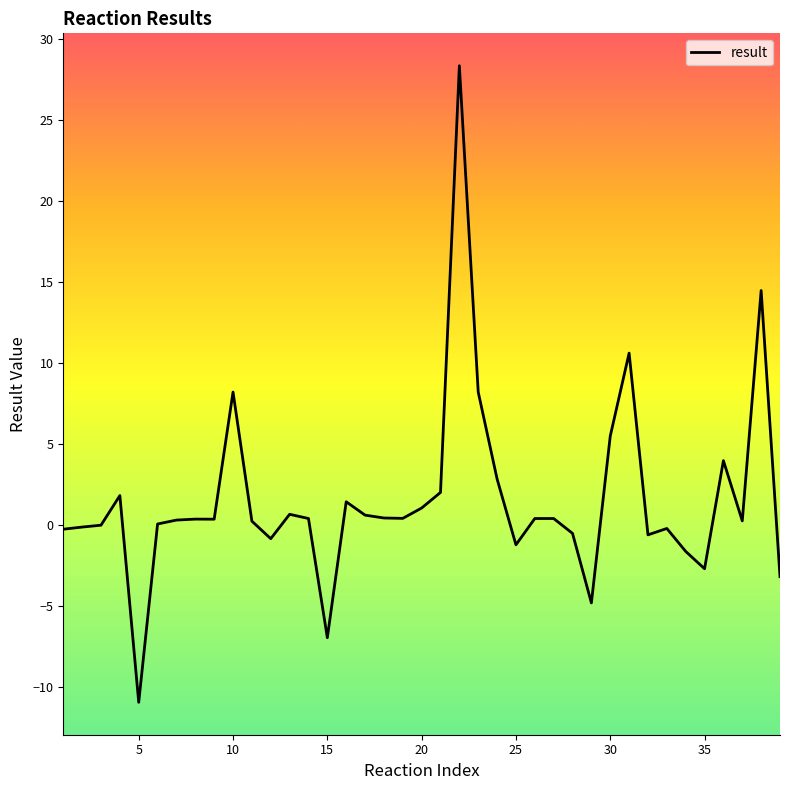

What is the minimum value shown in the chart?

-10.9